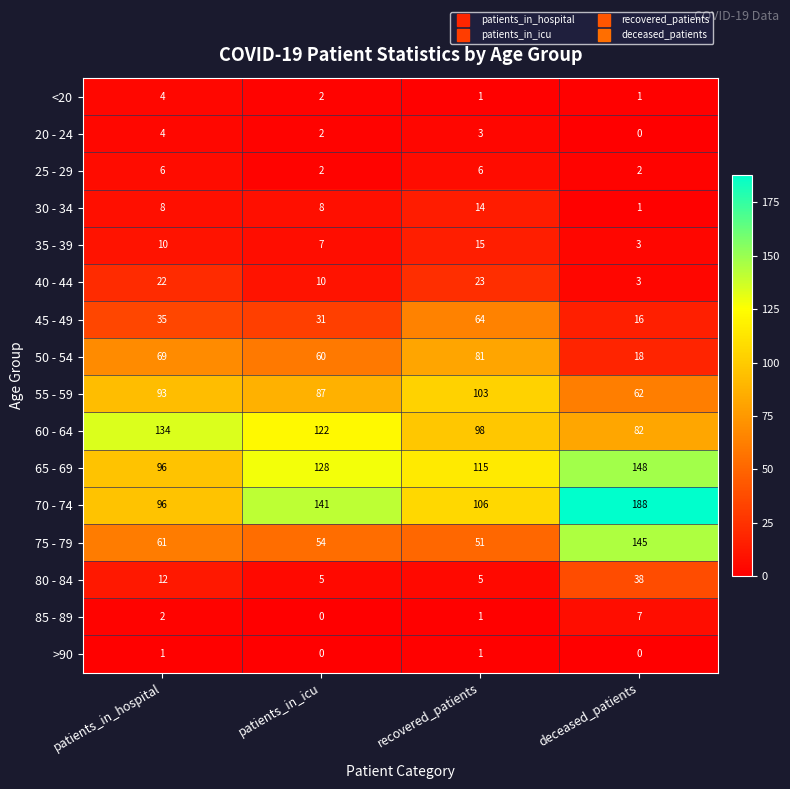

Which series has the widest spread of values?

75 - 79